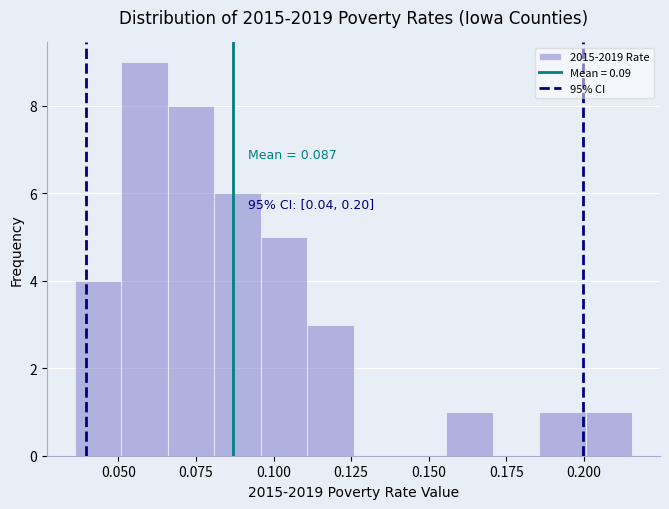

Read against the x-axis, roughly where is the centre of the tallest bar?

0.060